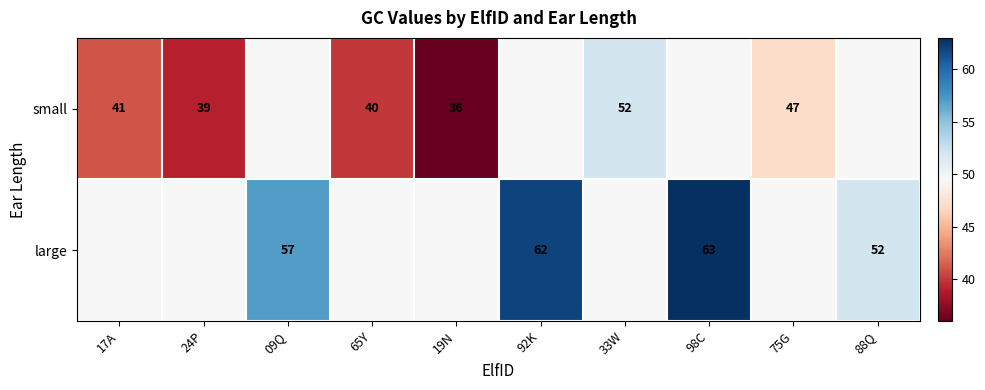

Rank the series by their average value, from lowest to highest.

small, large